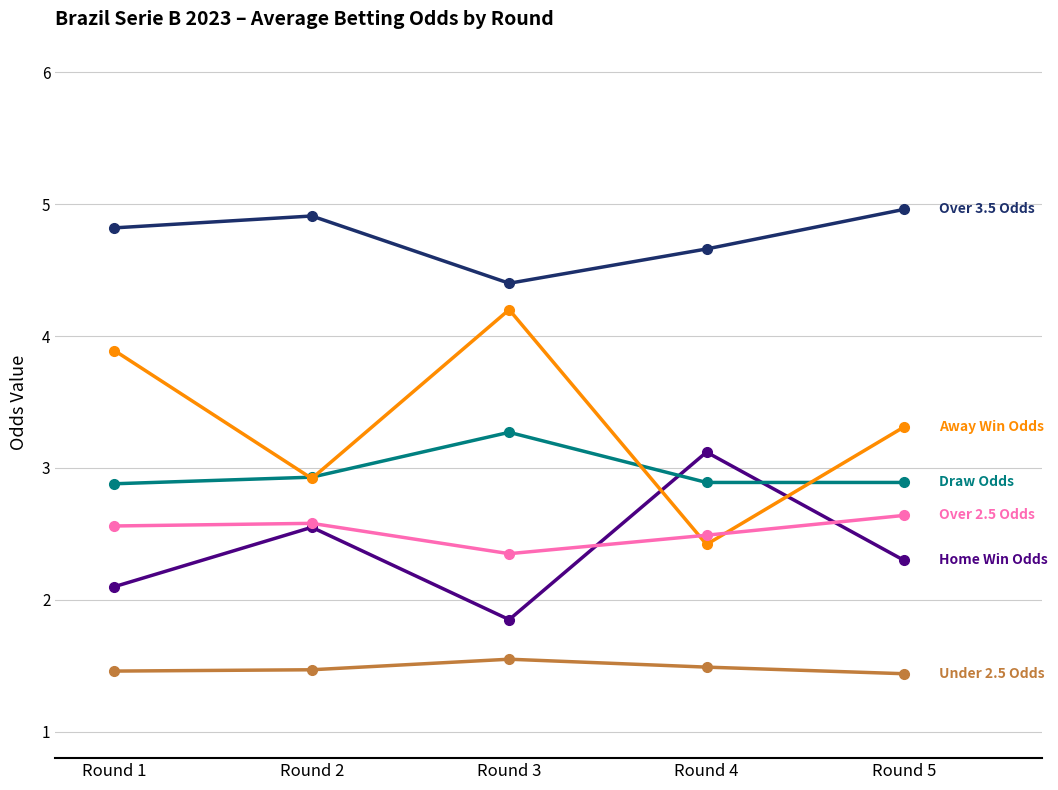

What is the maximum value shown in the chart?

5.0